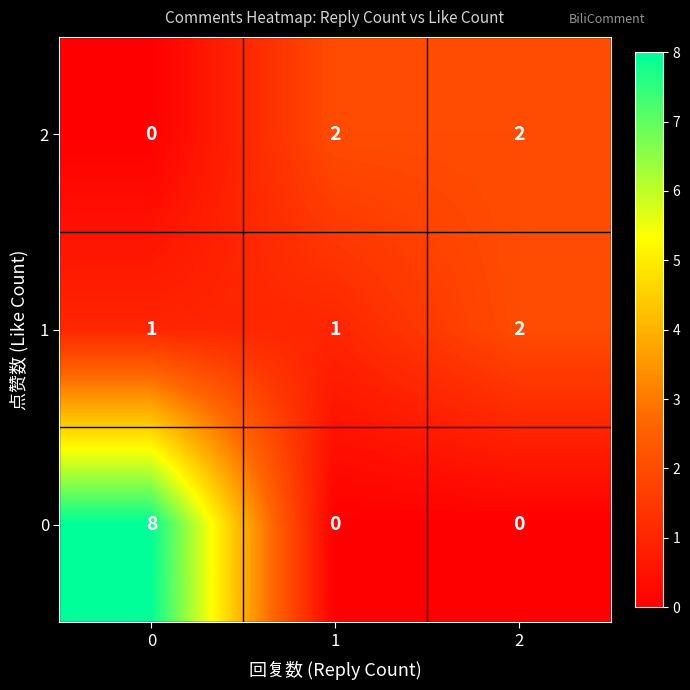

How many values in the 1 series exceed 1?

1